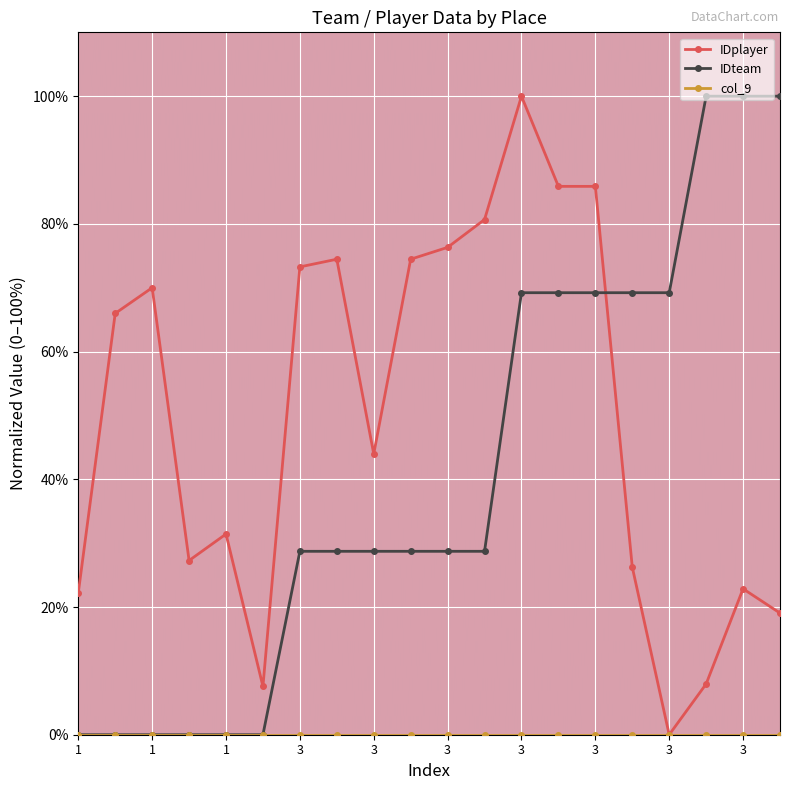

After their last crossing, which series has the higher values: IDteam or IDplayer?

IDteam